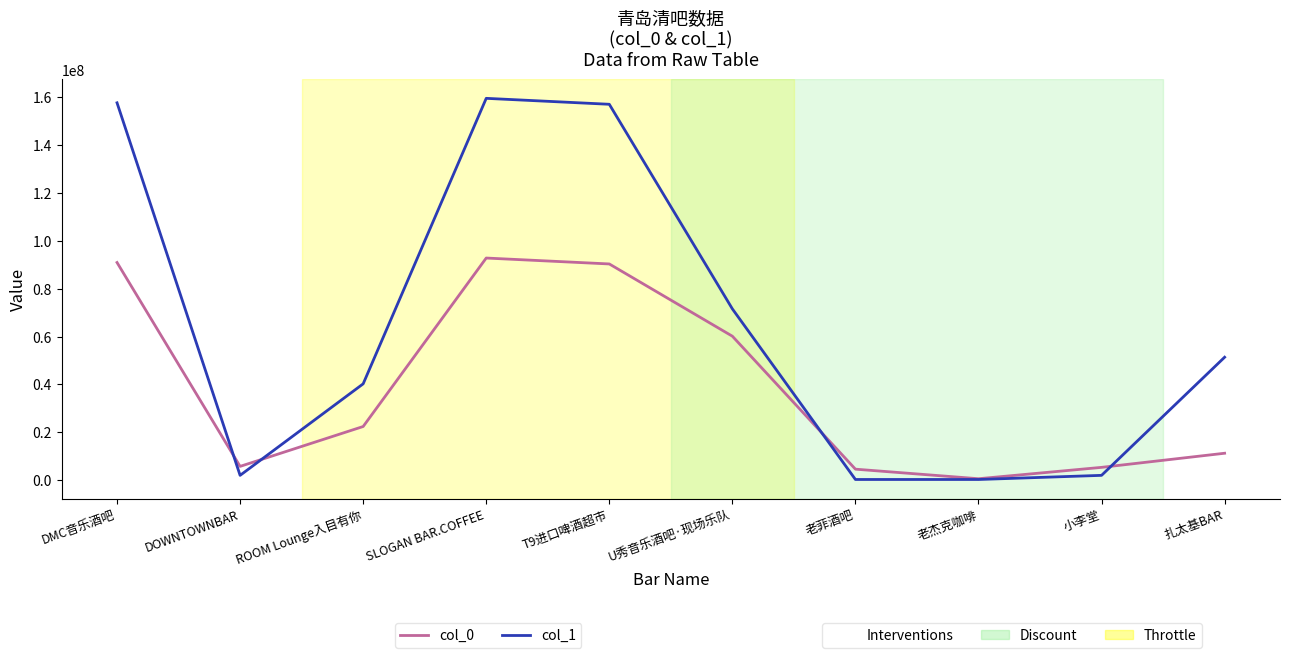

What is the difference between the highest and lowest values at U秀音乐酒吧·现场乐队?

11427910